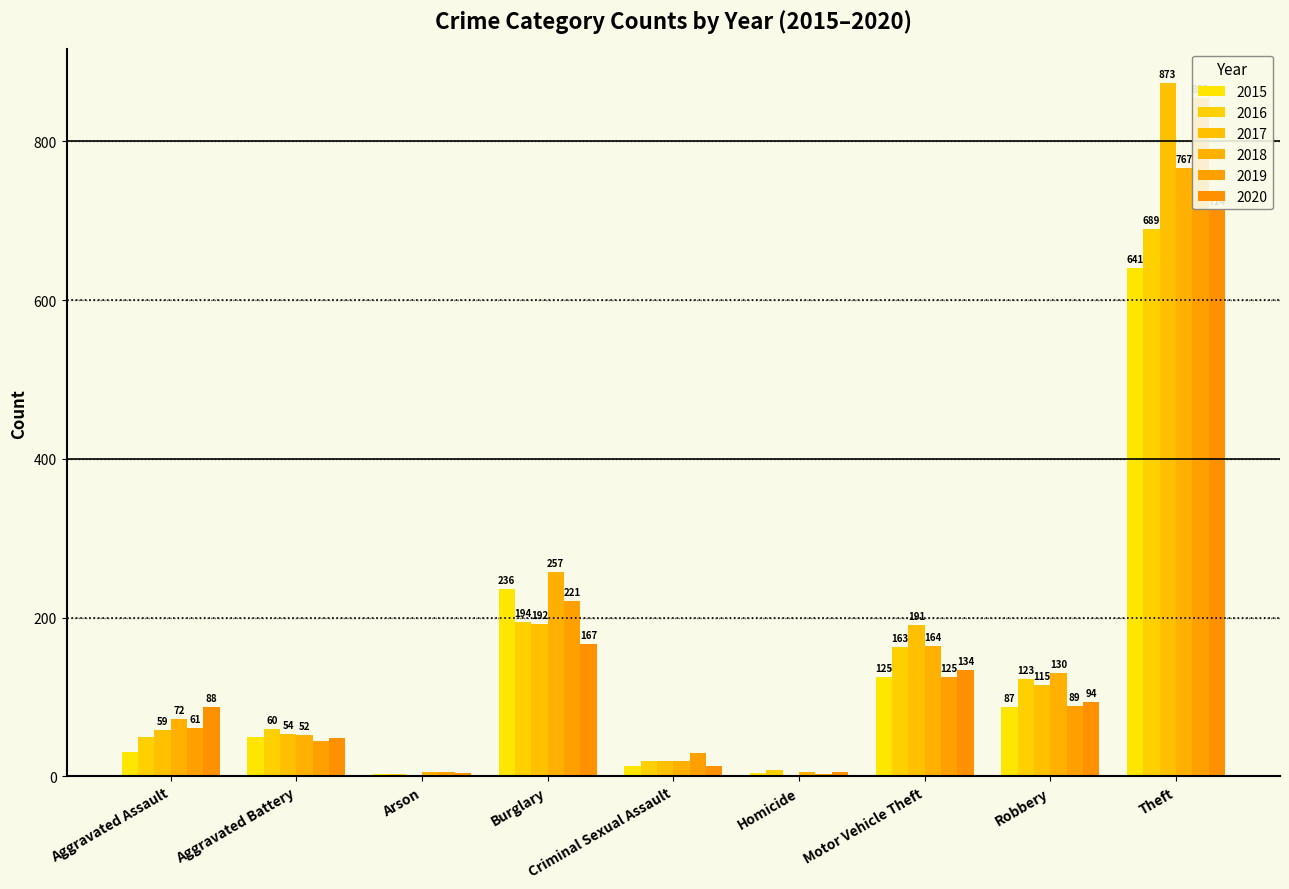

Does the chart contain stacked bars?

No